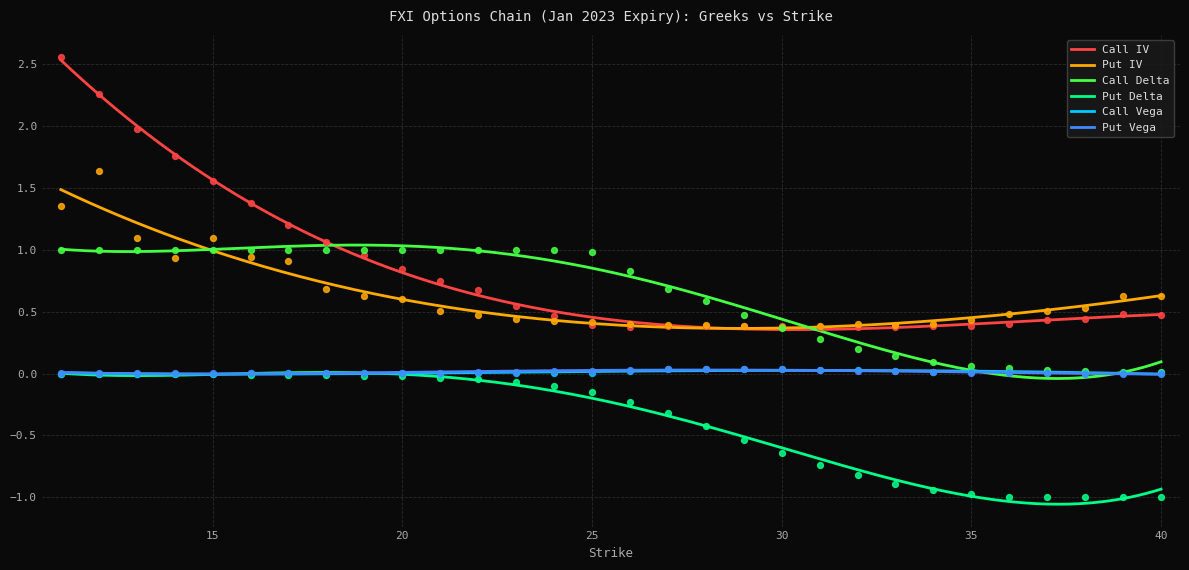

Is the value of Call Delta at 15 greater than the value of Put Vega at 40?

Yes